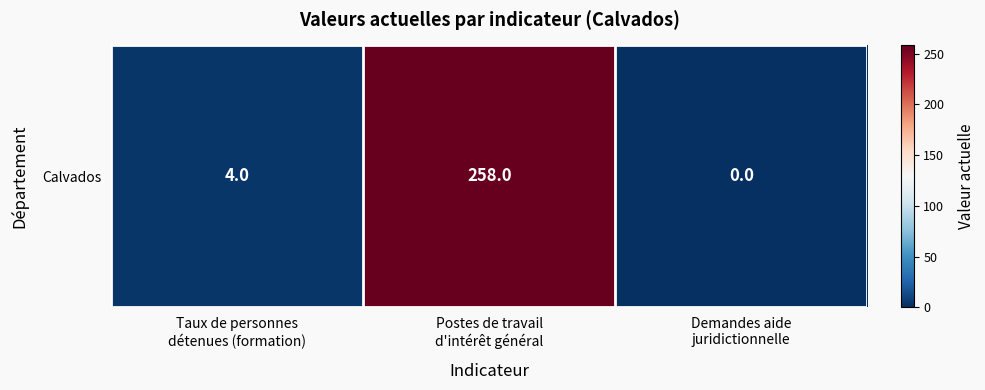

Reading left to right, extract all data points from this chart.

4	258	0